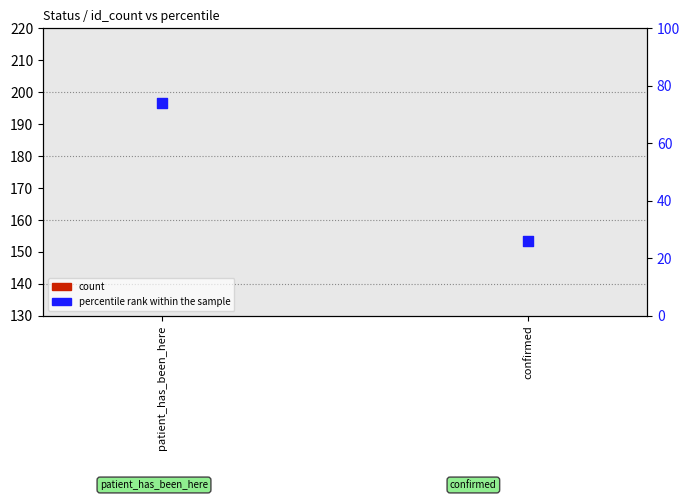

Is the value of percentile rank within the sample at patient_has_been_here greater than the value of count at patient_has_been_here?

No